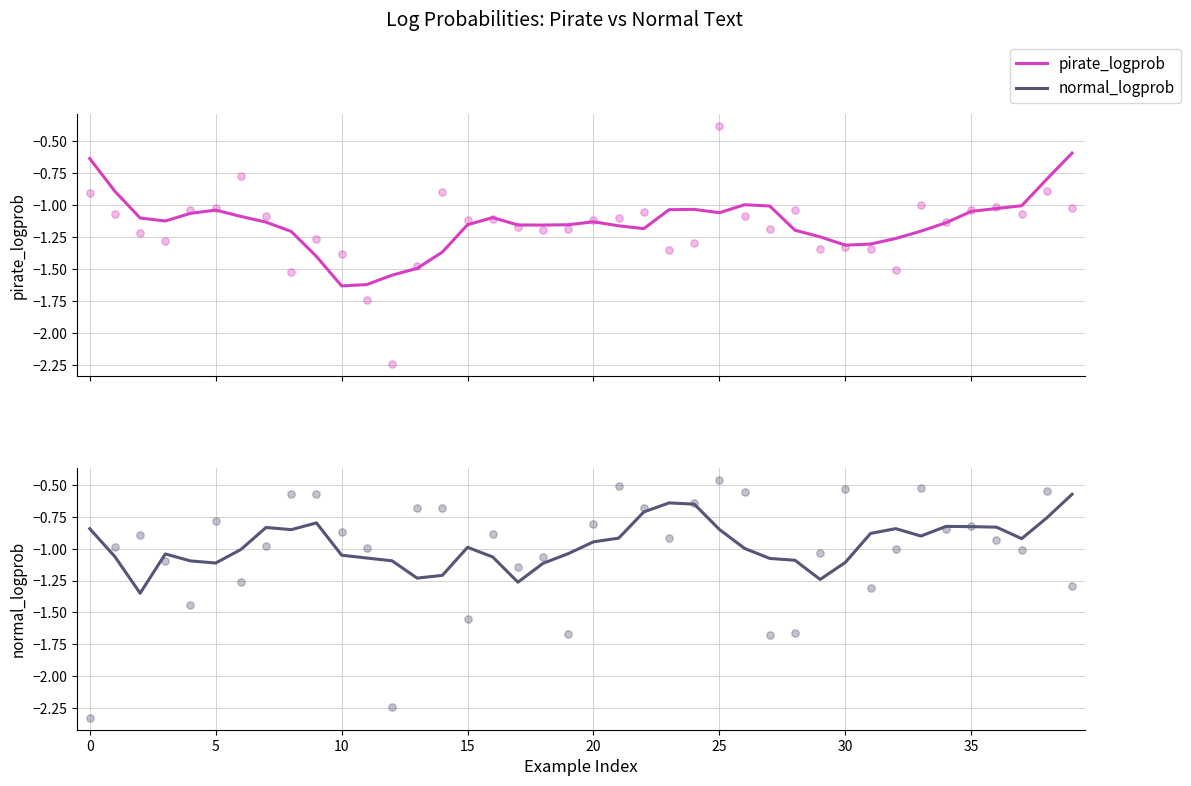

Which series contains the lowest Y value?

pirate_logprob